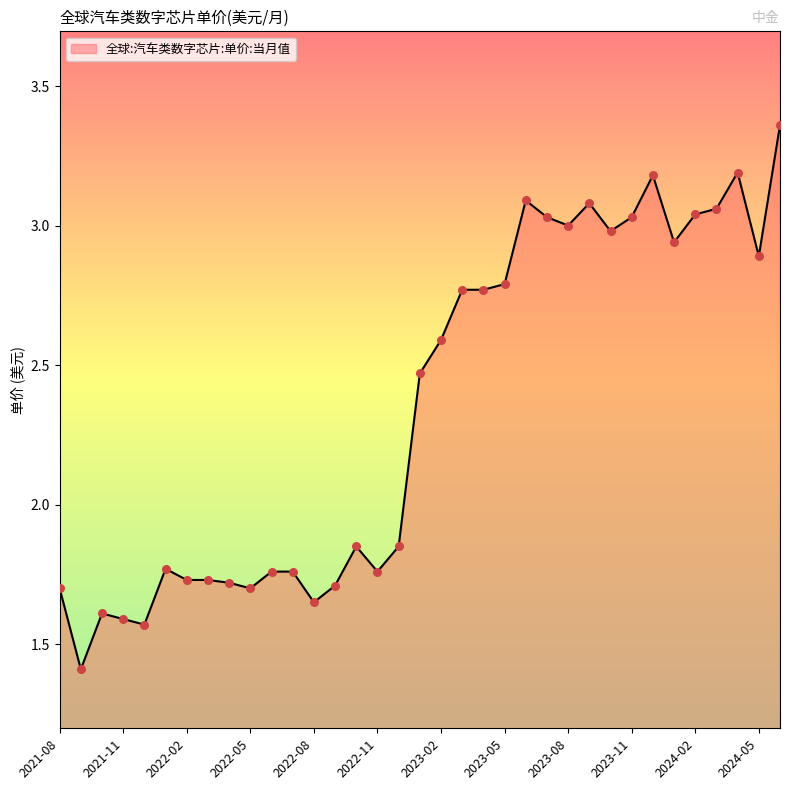

What is the minimum value shown in the chart?

1.4